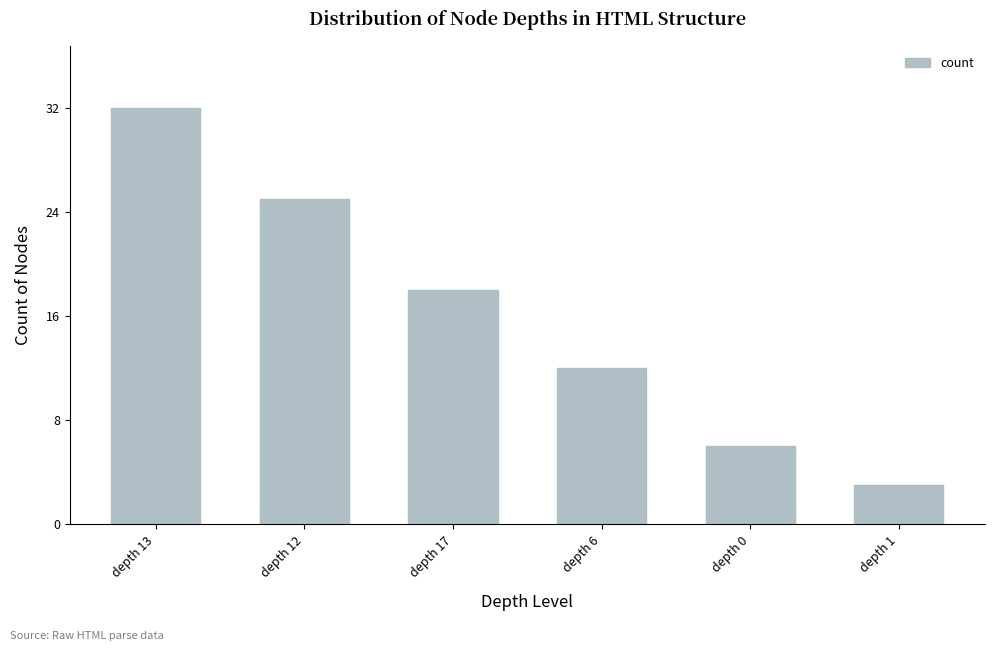

What is the average value?

16